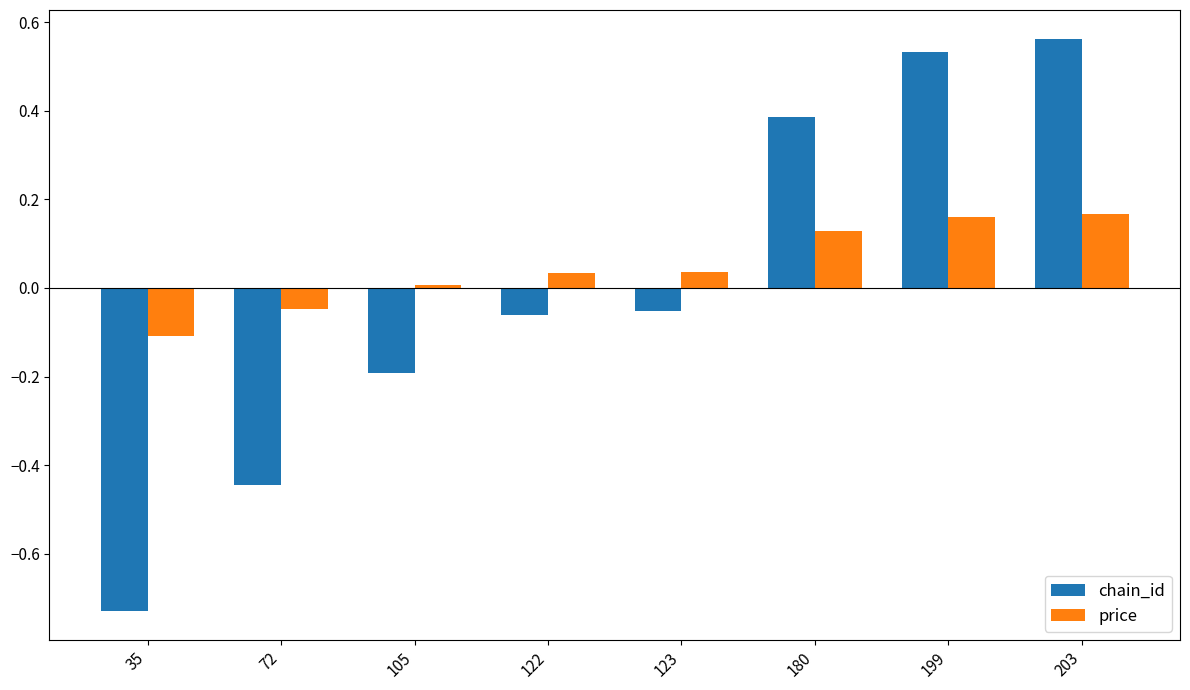

Rank the series by their maximum value, from highest to lowest.

chain_id, price